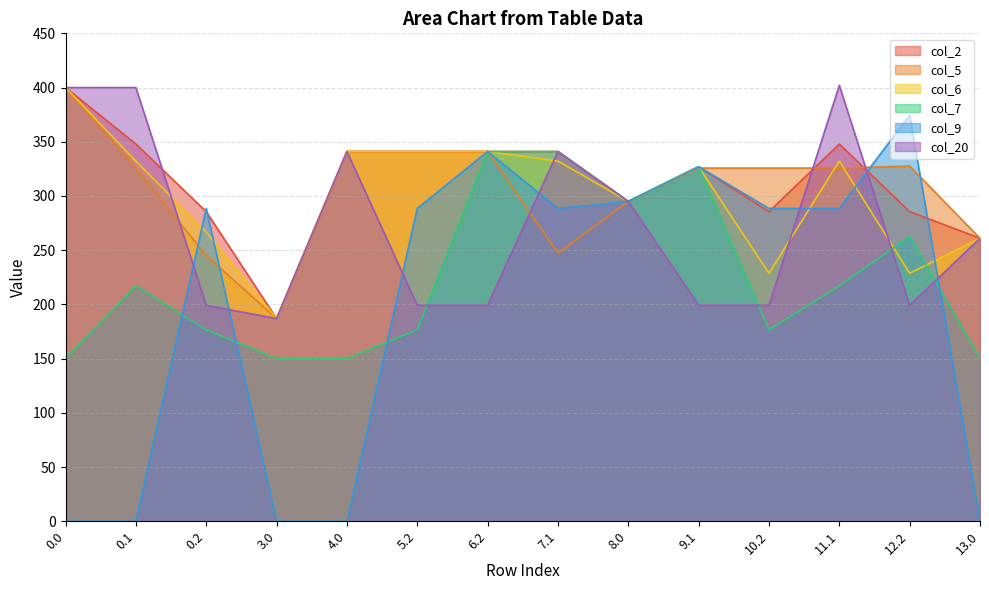

Rank the series at 5.2 from highest to lowest value.

col_2, col_5, col_6, col_9, col_20, col_7